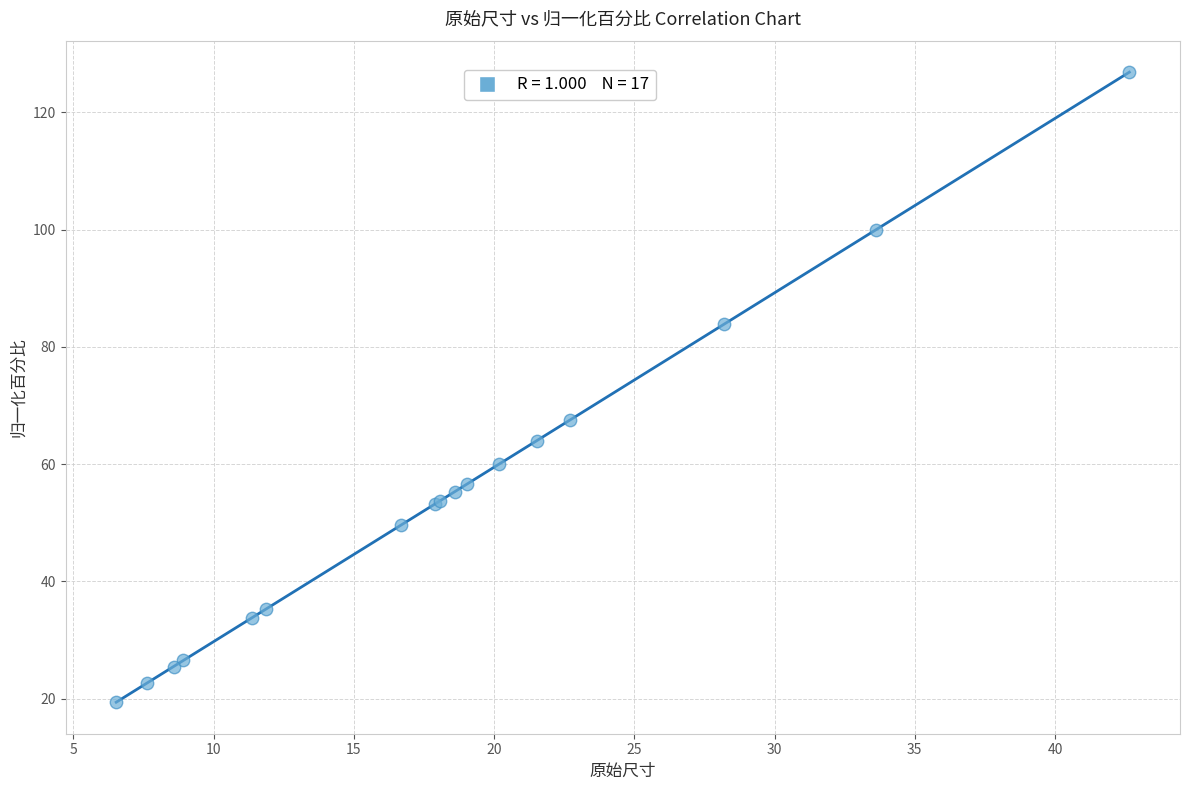

What Y value in the scatter plot is closest to 73?

67.6